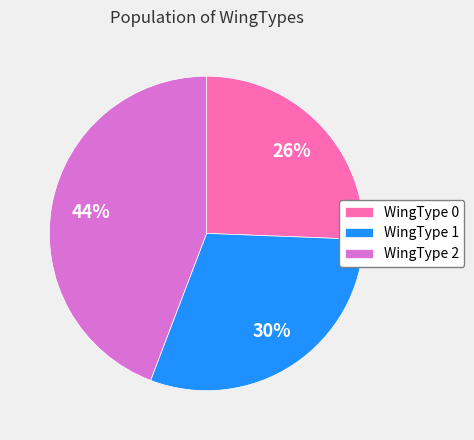

Approximately how many times larger is the value at WingType 1 compared to WingType 0?

1.2